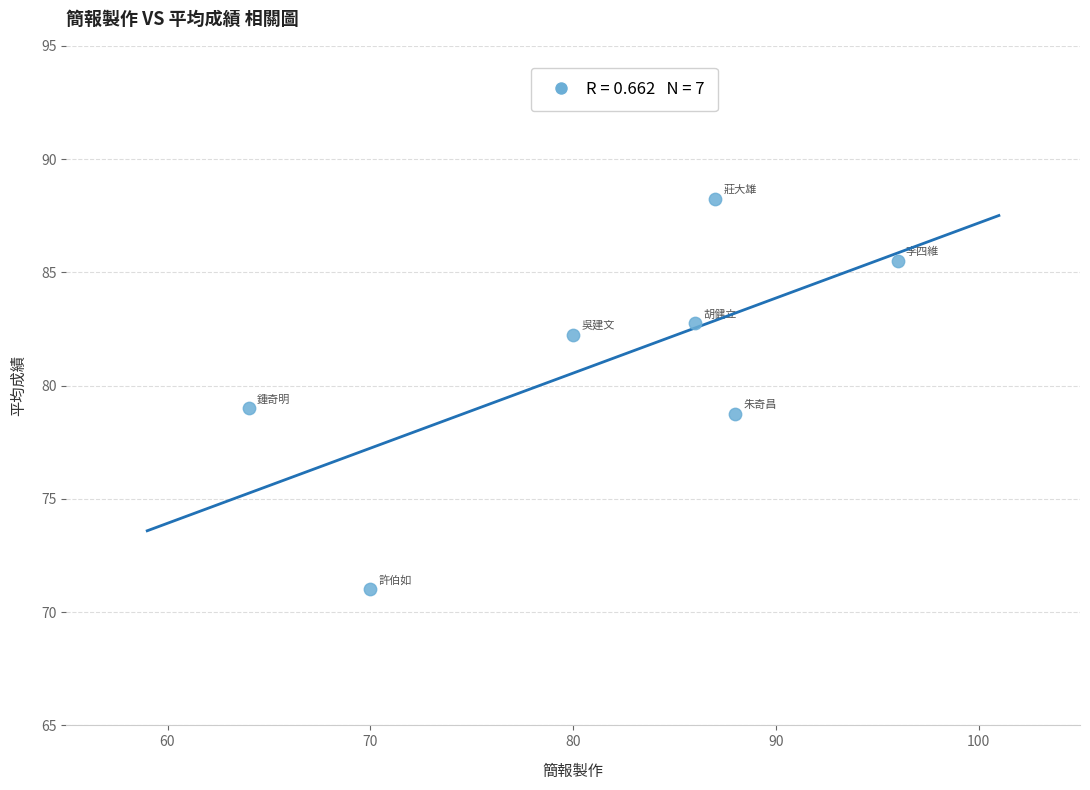

What is the average X value?

81.6